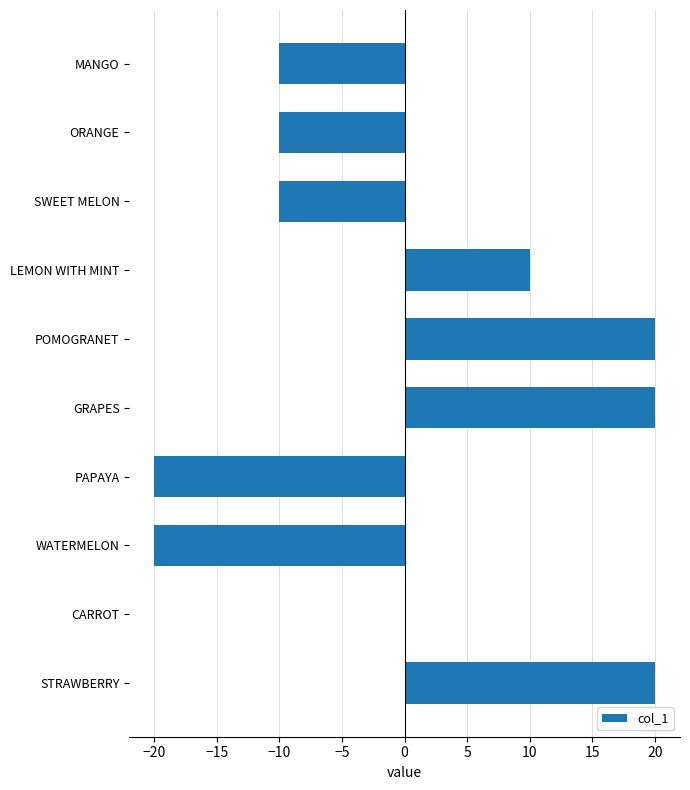

What is the sum of the values at MANGO and WATERMELON?

-30